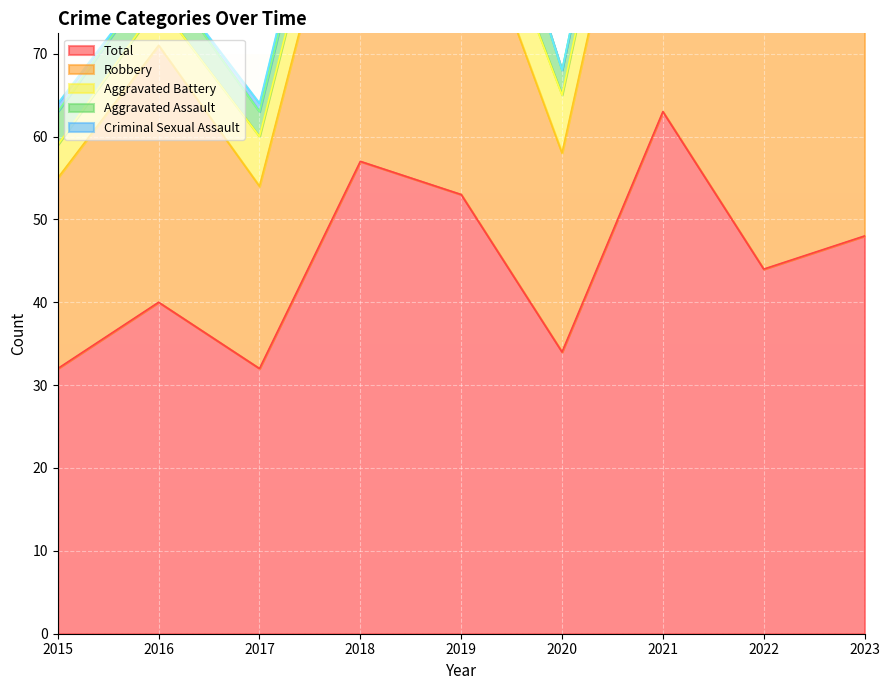

Reading right to left, list all the values displayed in this chart.

Aggravated Assault: 2023=8	2022=4	2021=5	2020=3	2019=9	2018=5	2017=3	2016=4	2015=4
Aggravated Battery: 2023=10	2022=6	2021=8	2020=7	2019=6	2018=7	2017=6	2016=5	2015=4
Criminal Sexual Assault: 2023=3	2022=0	2021=0	2020=0	2019=0	2018=1	2017=1	2016=0	2015=1
Robbery: 2023=27	2022=34	2021=50	2020=24	2019=38	2018=44	2017=22	2016=31	2015=23
Total: 2023=48	2022=44	2021=63	2020=34	2019=53	2018=57	2017=32	2016=40	2015=32